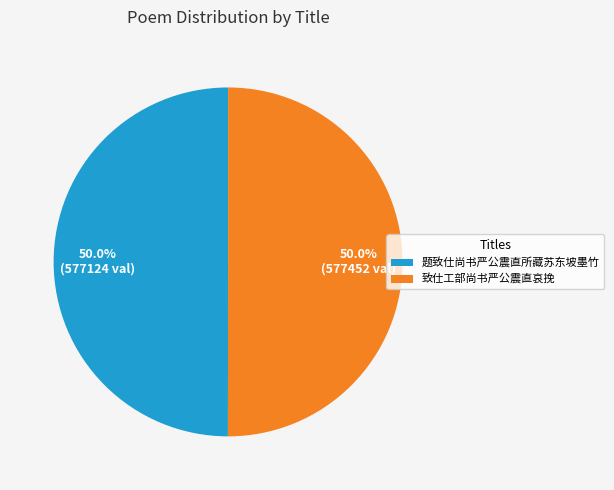

The 题致仕尚书严公震直所藏苏东坡墨竹 slice represents 50% of the pie. True or false?

True